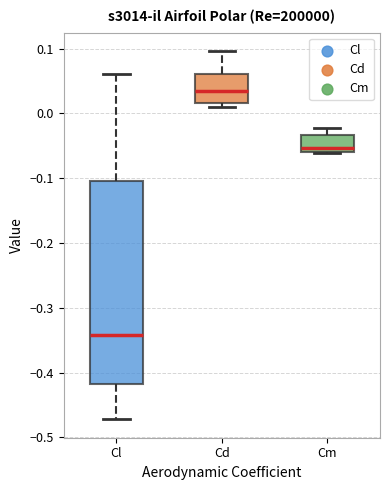

Which box is the tallest, from its lower edge to its upper edge?

Cl